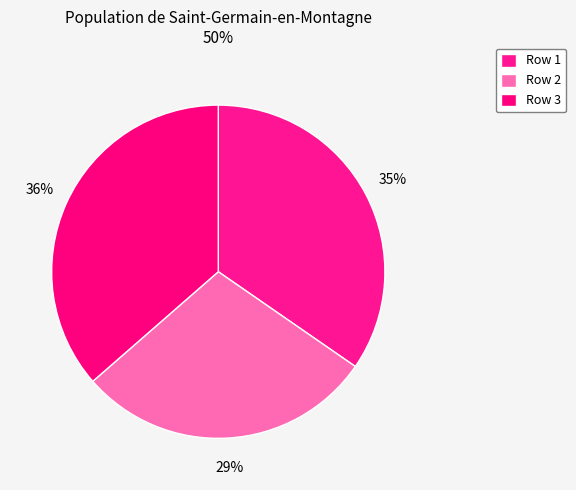

Is there any slice that represents more than half of the pie?

No